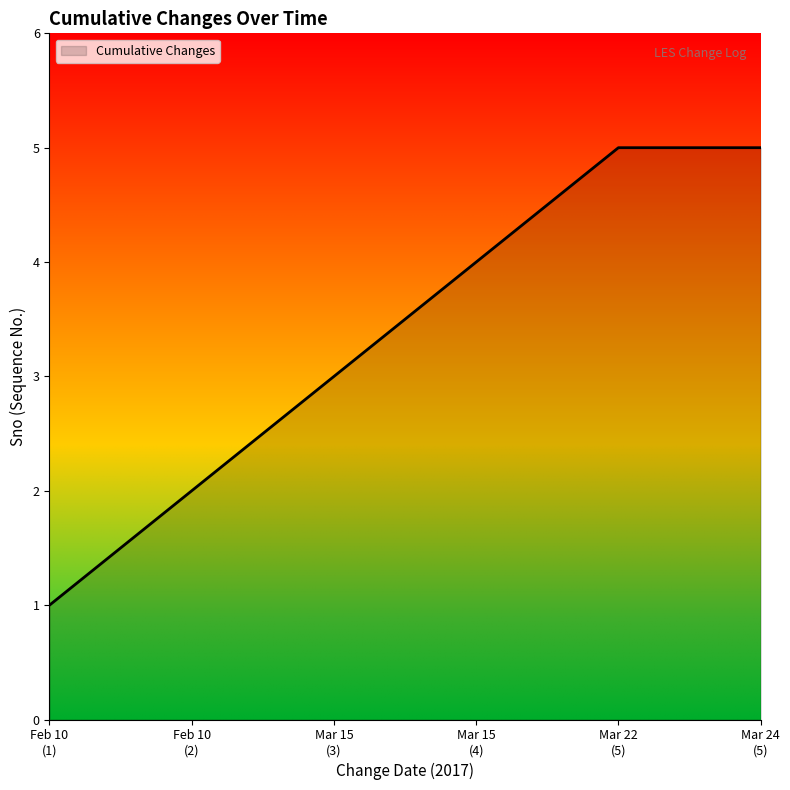

True or false: there are more than 2 points higher than both neighbors.

False